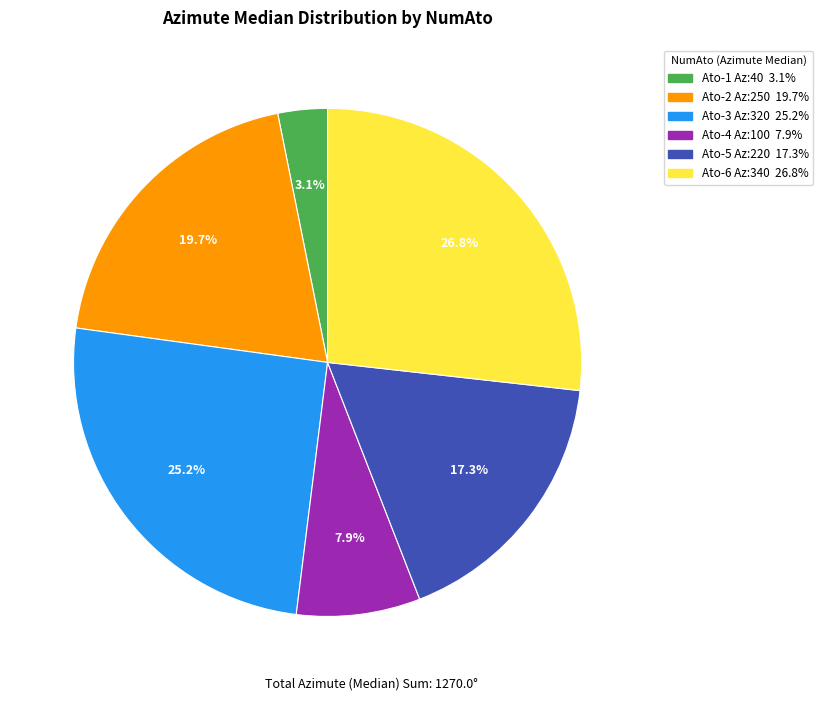

Is there any slice that represents more than half of the pie?

No